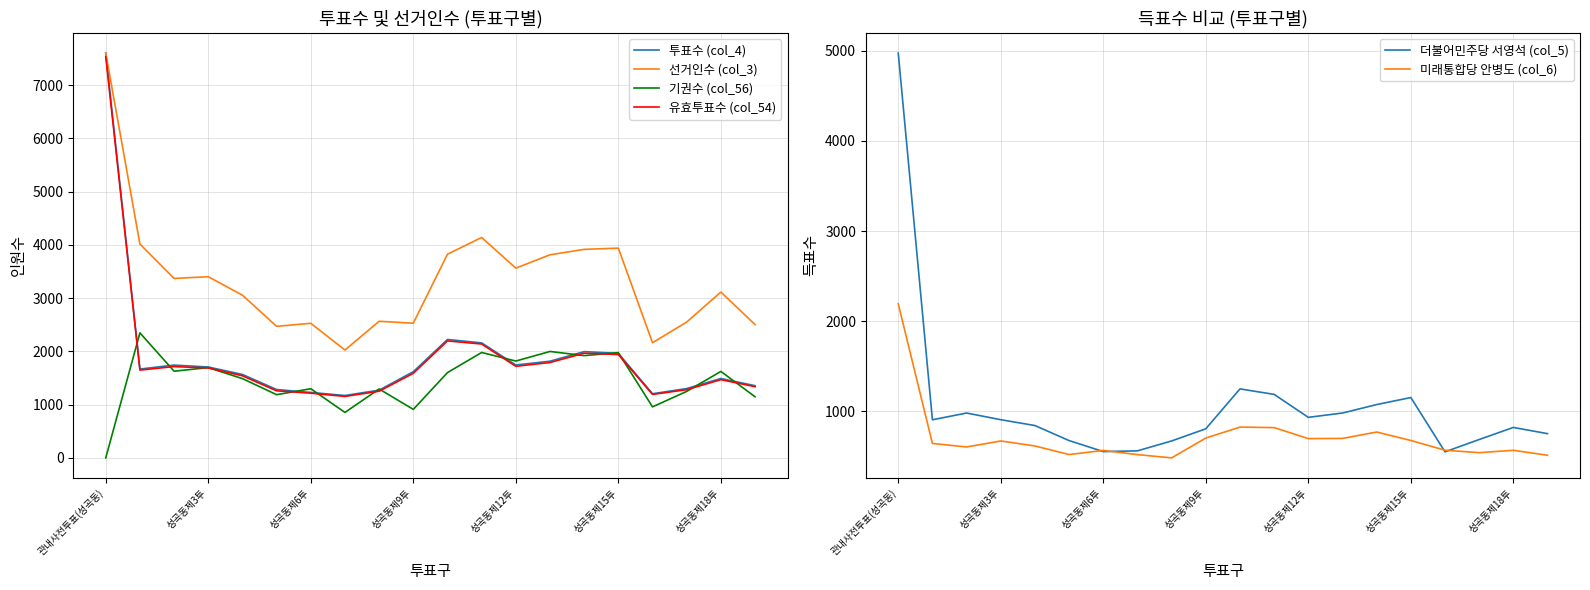

What is the maximum value for 미래통합당 안병도 (col_6)?

2192